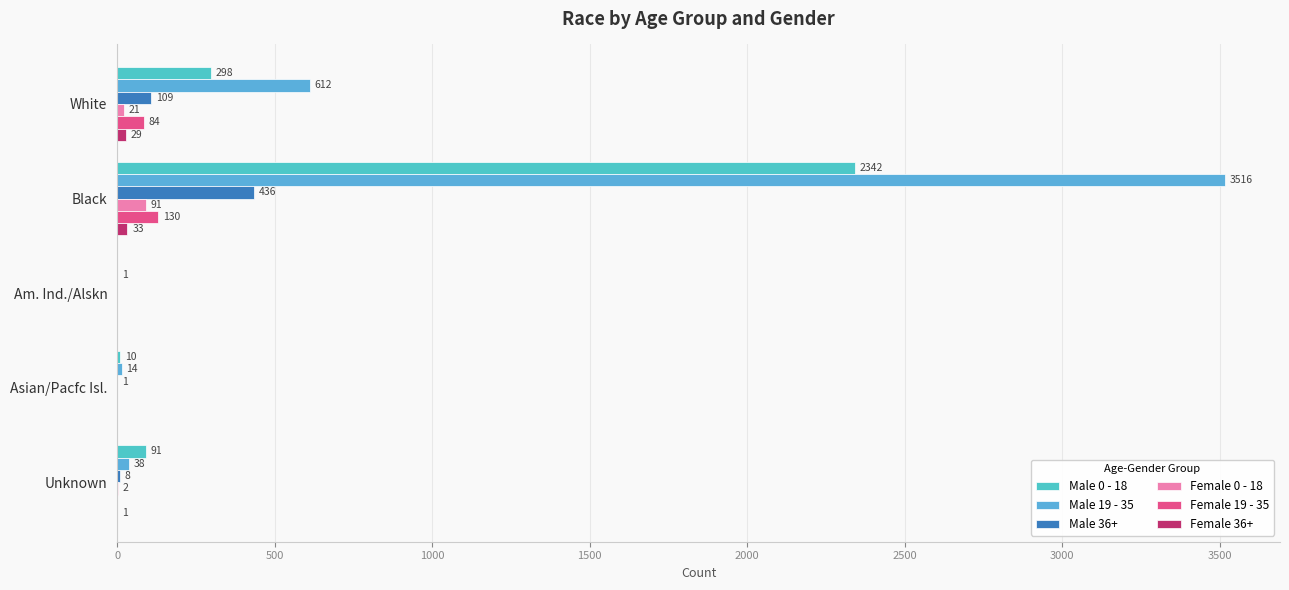

What is the value of the Male 36+ bar at the 4th from the left?

1